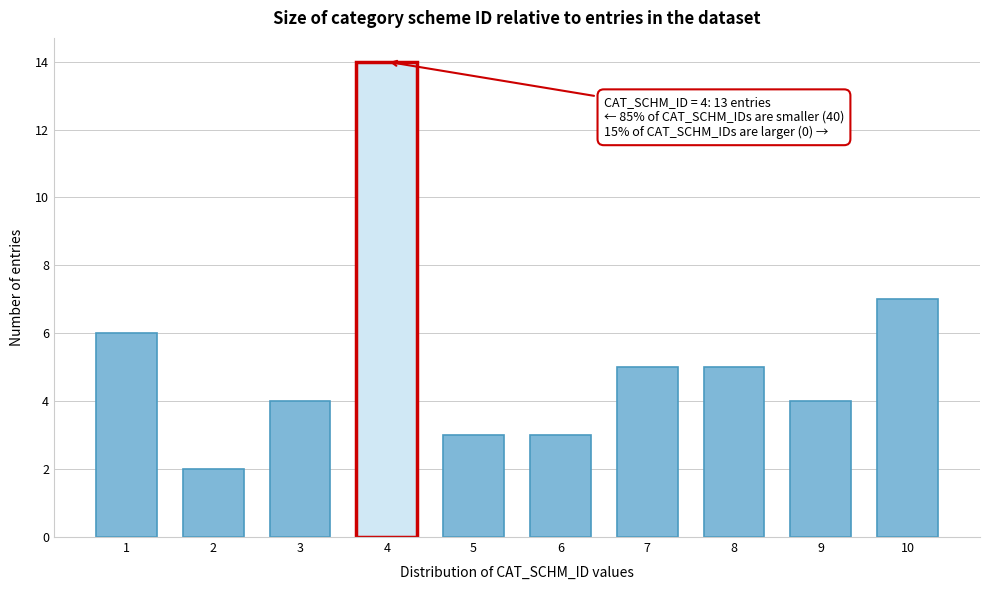

Reading left to right, what are all the values shown in this chart?

1=6	2=2	3=4	4=14	5=3	6=3	7=5	8=5	9=4	10=7